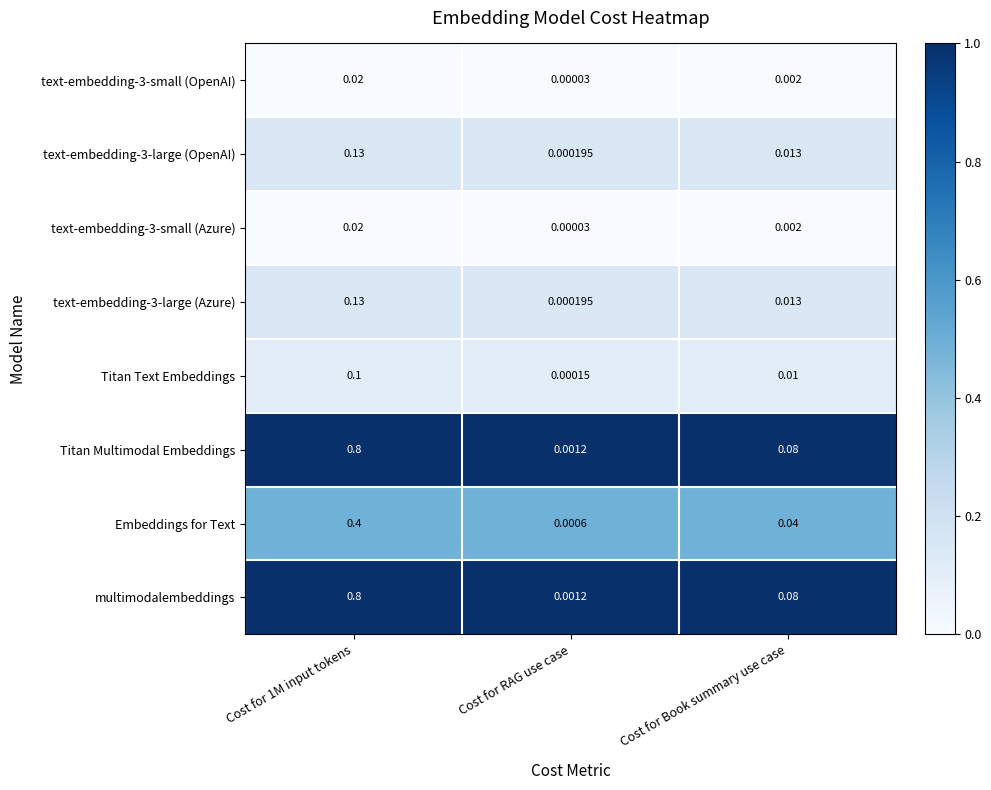

At which label is text-embedding-3-large (Azure) closest to 0?

Cost for RAG use case